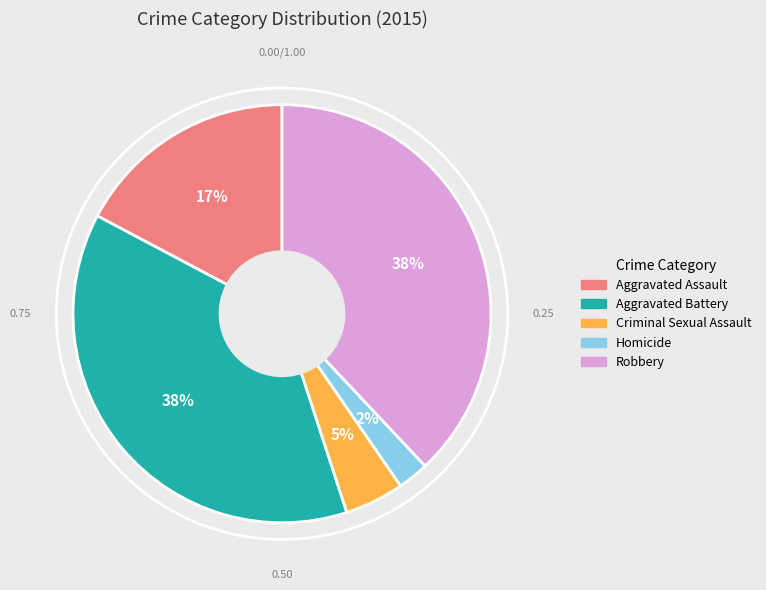

True or false: Aggravated Battery accounts for 46% of the total.

False